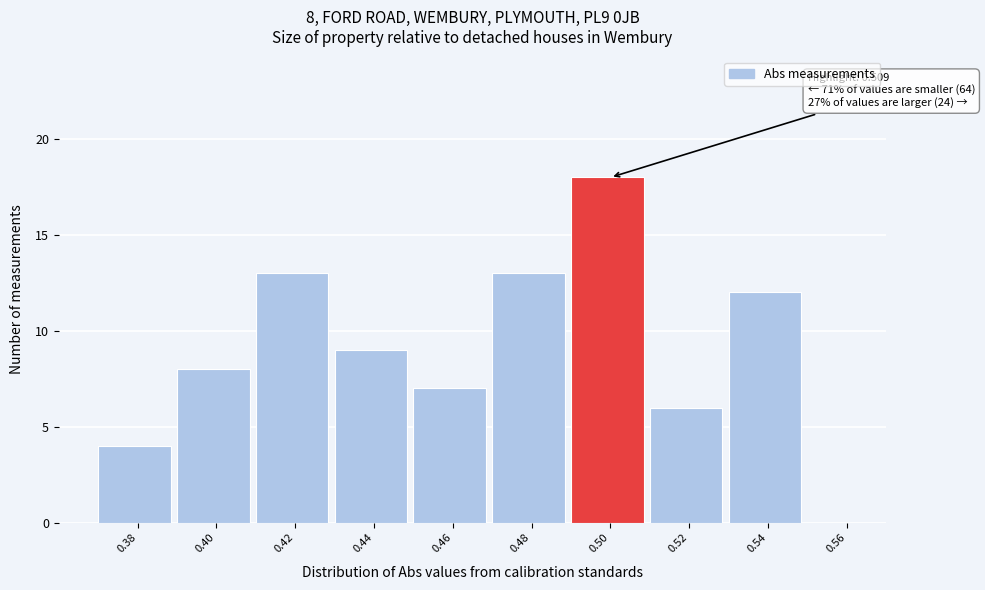

Reading left to right, list all the values displayed in this chart.

0.38=4	0.40=8	0.42=13	0.44=9	0.46=7	0.48=13	0.50=18	0.52=6	0.54=12	0.56=0